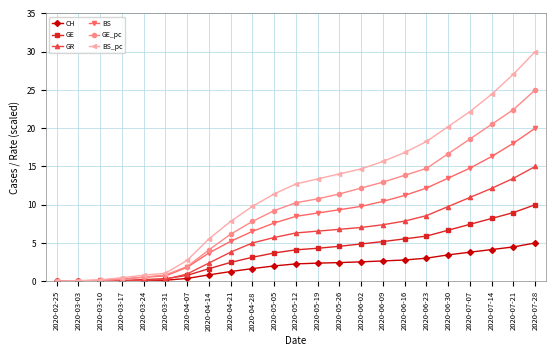

List the series in order of their overall mean, highest first.

BS_pc, GE_pc, BS, GR, GE, CH